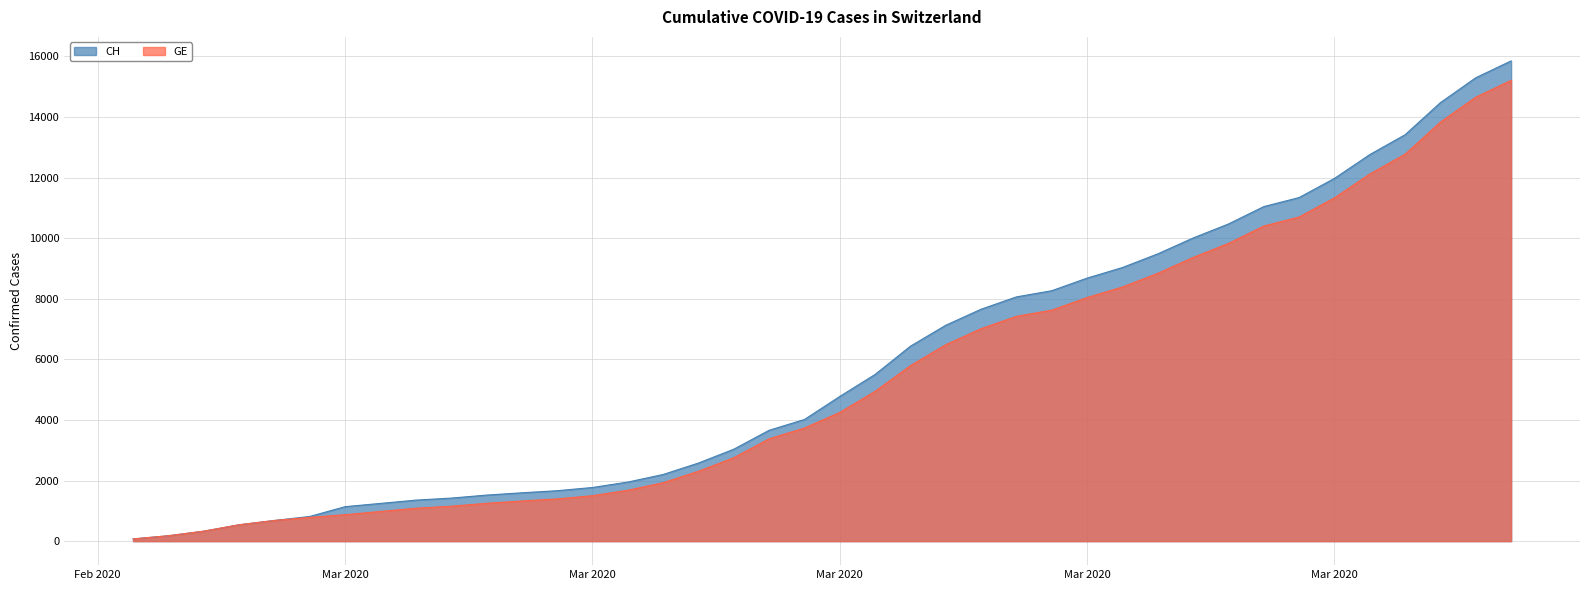

What is the difference between the second highest and minimum values in the GE series?

14579